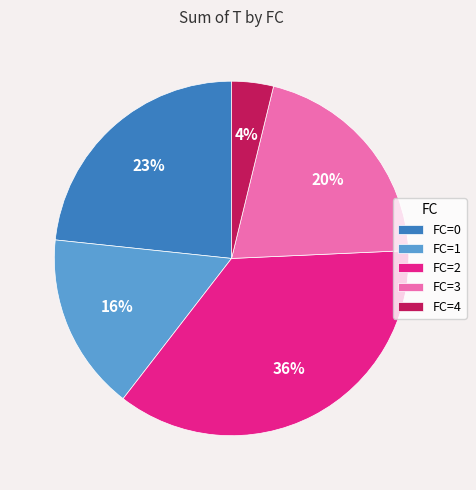

To the nearest percent, what is the average slice percentage?

20%